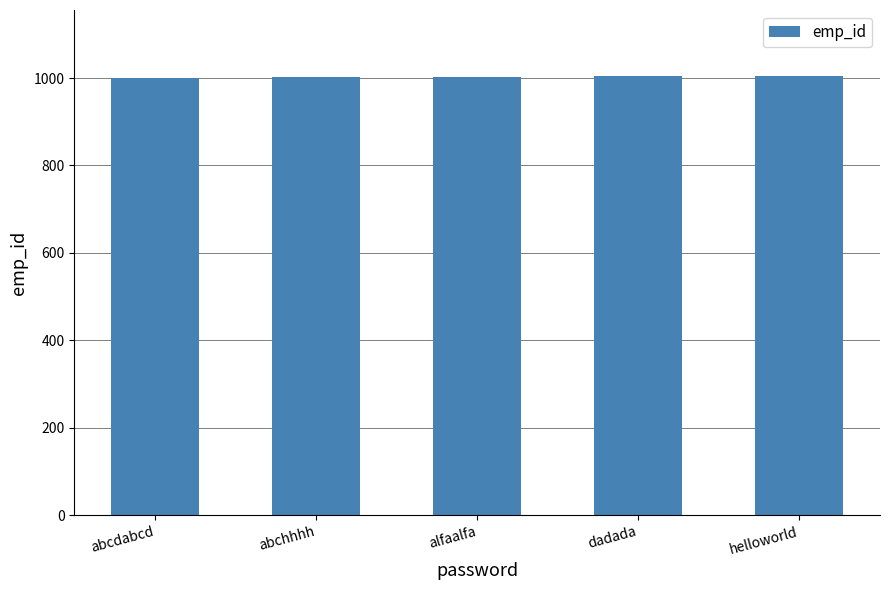

How many values are below 1003?

2